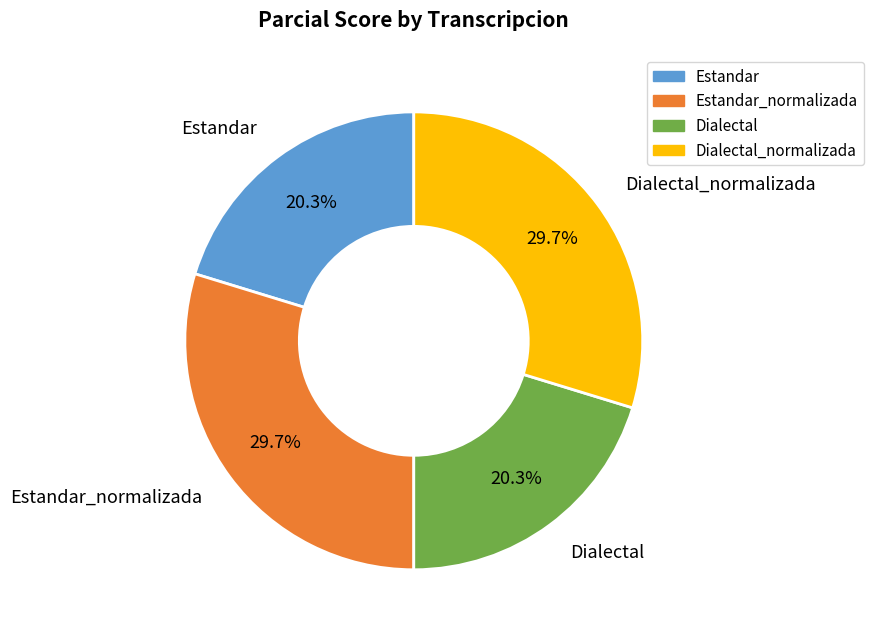

Is there any slice that represents more than half of the pie?

No